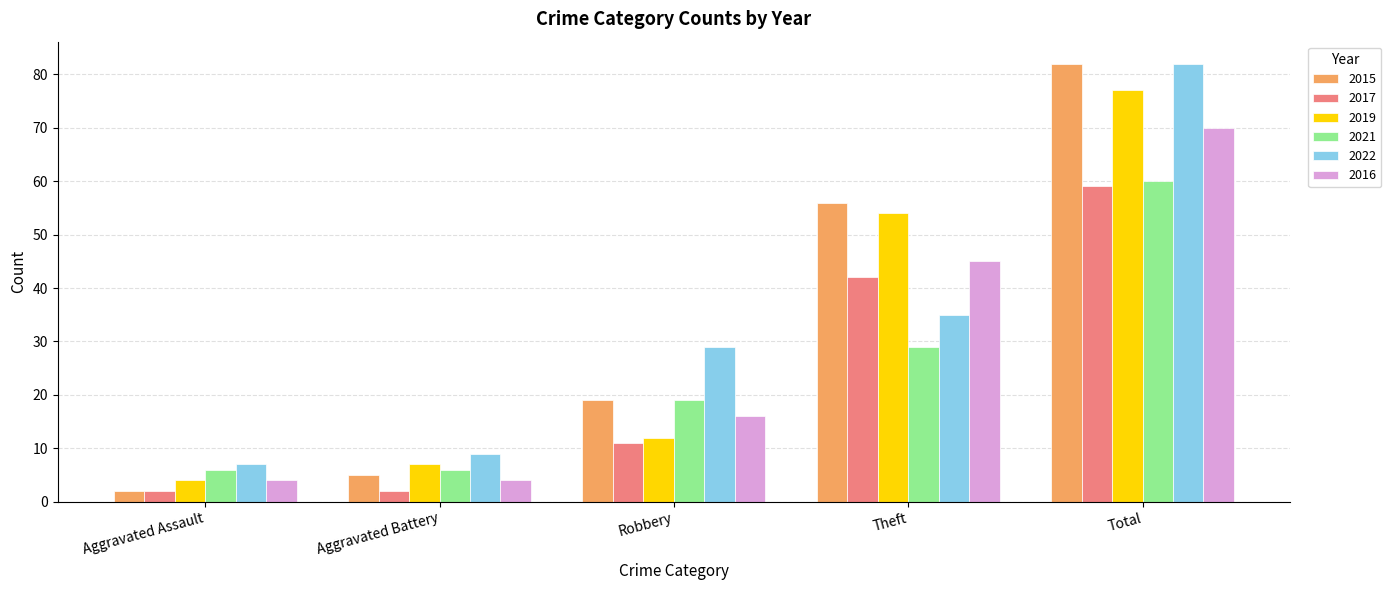

What is the label of the 3rd bar from the right?

Robbery